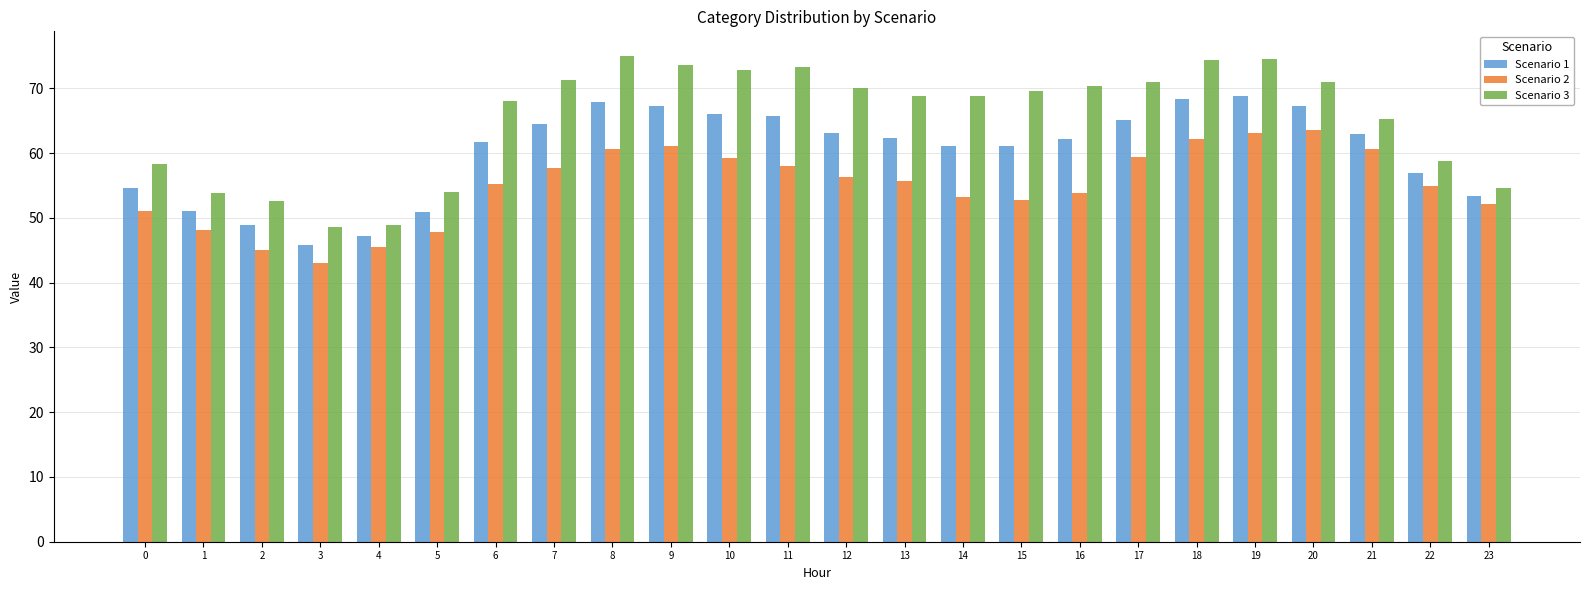

How many bars are there in each group?

3